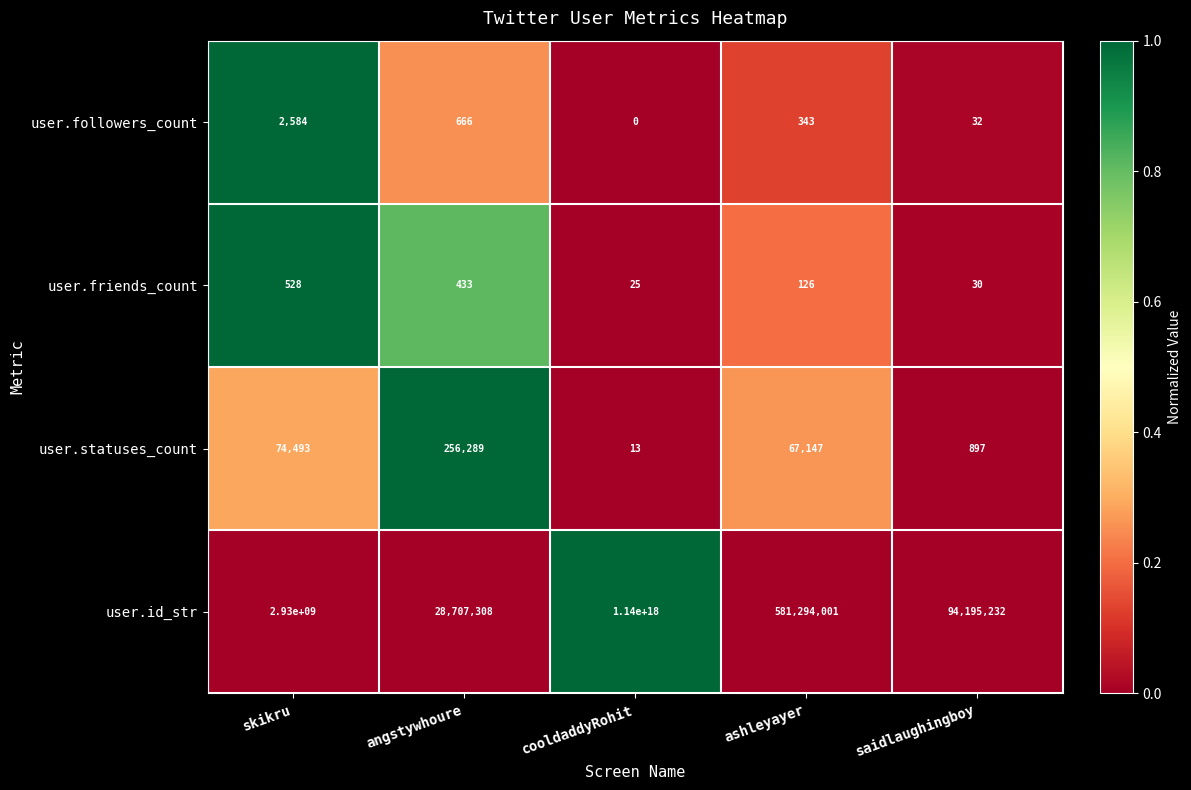

Which series has the largest total across all categories?

user.id_str